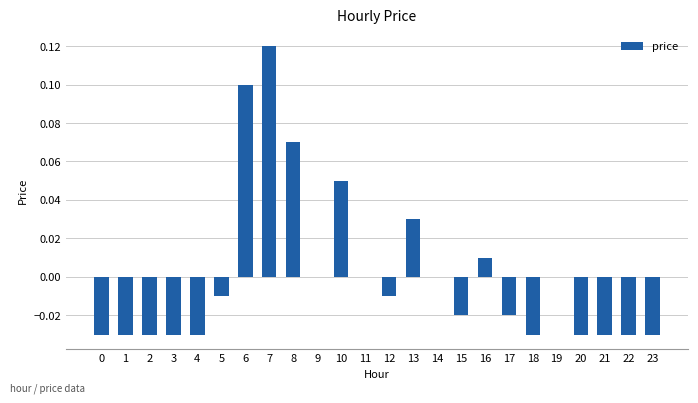

The chart shows a value of 0.1 at 7. True or false?

True